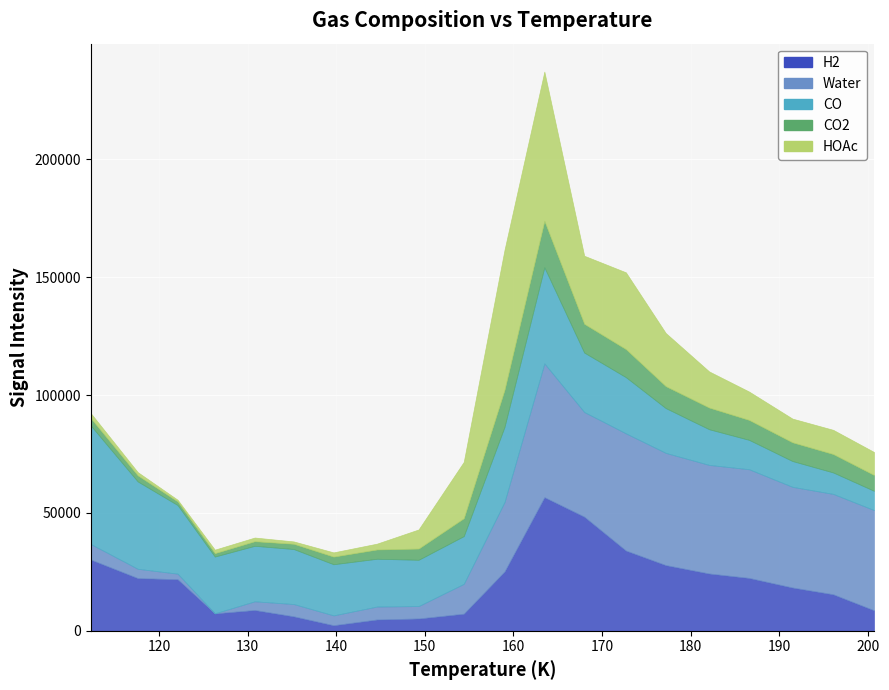

How many interior local valleys does the H2 series have?

2